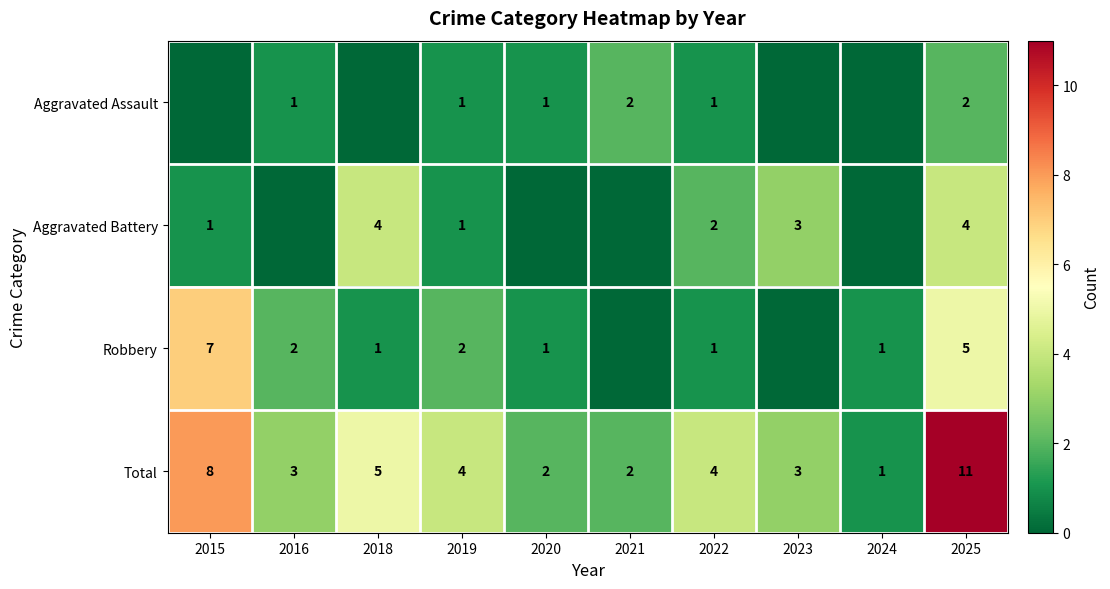

Is the value of Robbery at 2025 greater than the value of Aggravated Battery at 2018?

Yes